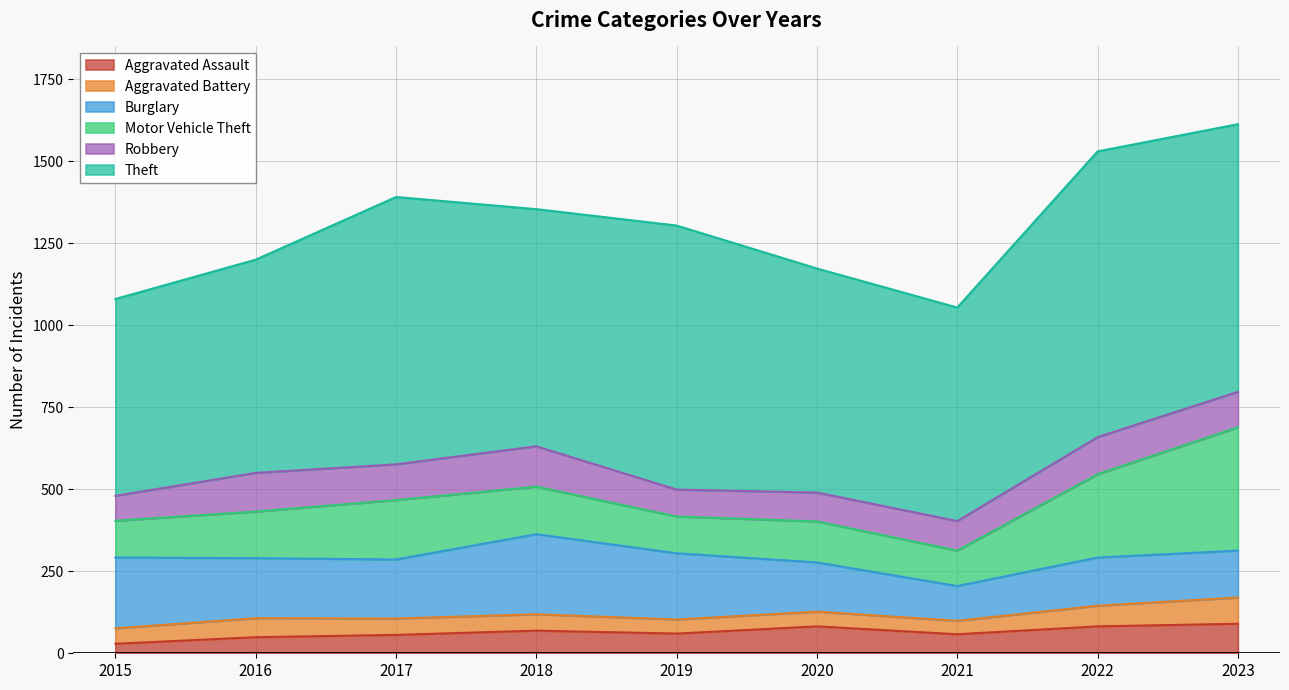

At which label does Aggravated Battery reach its minimum?

2021